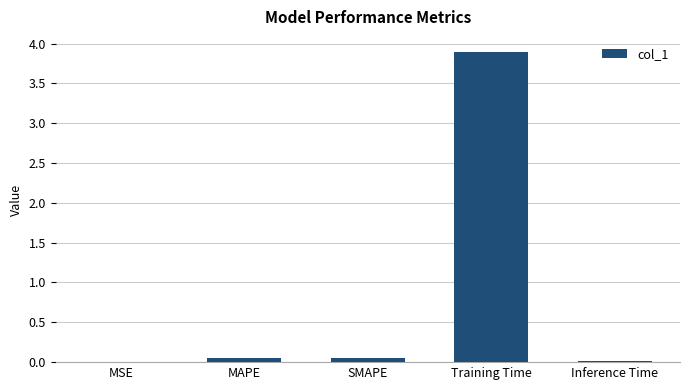

Are the bars grouped side by side (vs. stacked)?

No